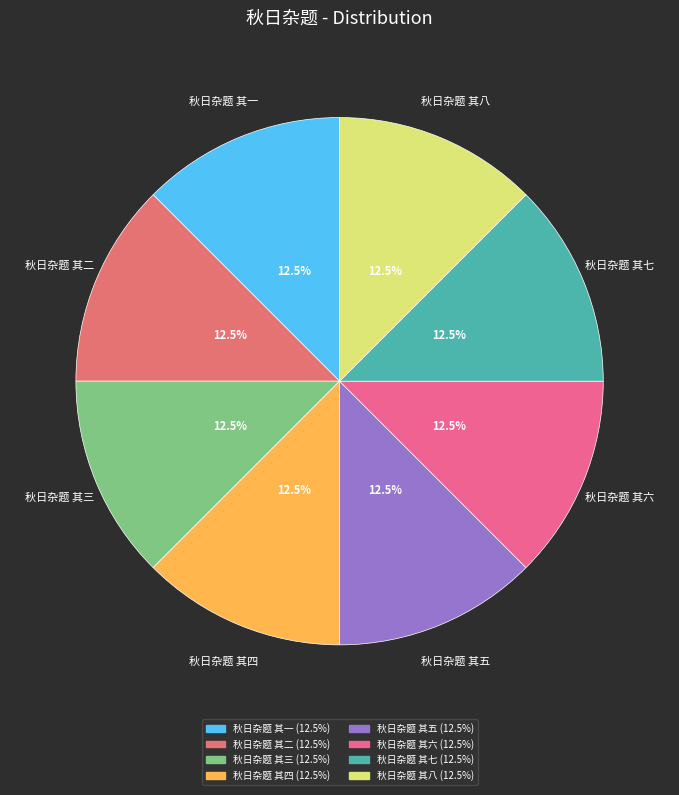

Approximately how many times larger is the value at 秋日杂题 其七 compared to 秋日杂题 其六?

1.0